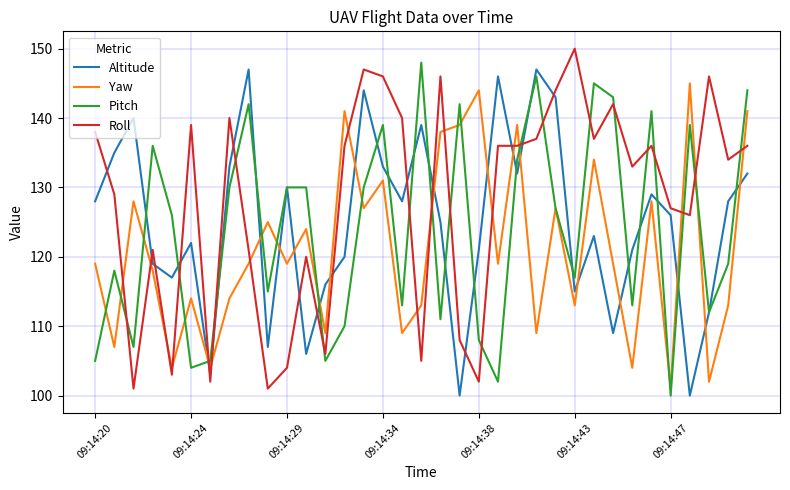

Which series ends up on top after the final intersection of Pitch and Roll?

Pitch